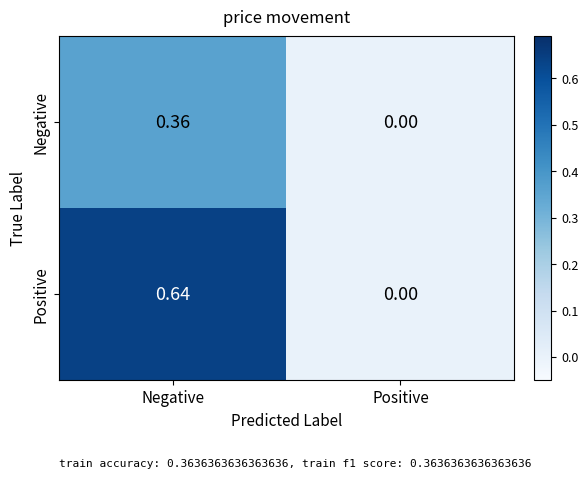

Which series has the largest total across all categories?

Positive